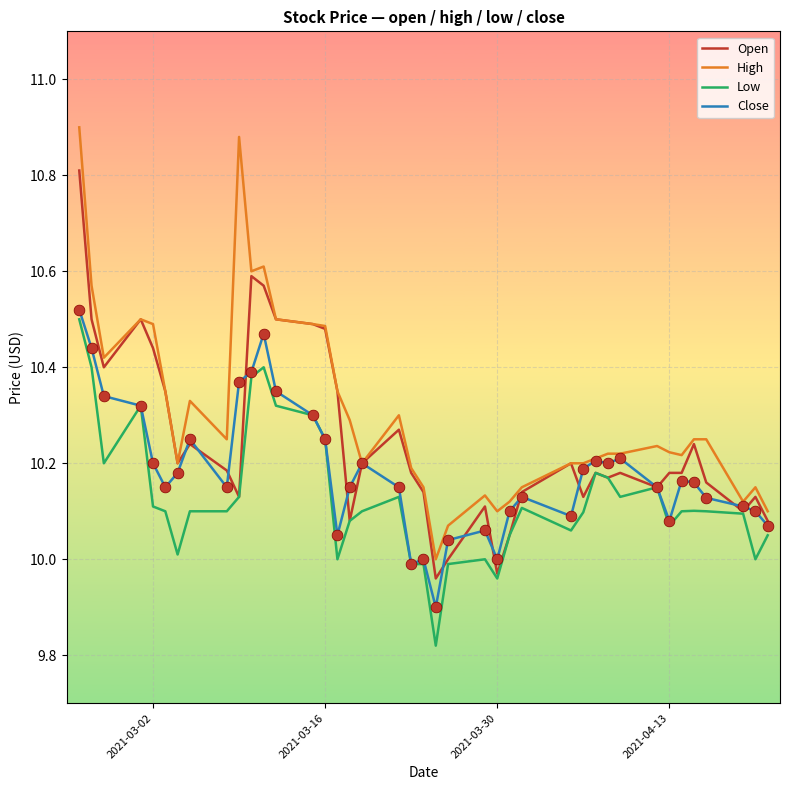

Which series has the largest total across all categories?

High